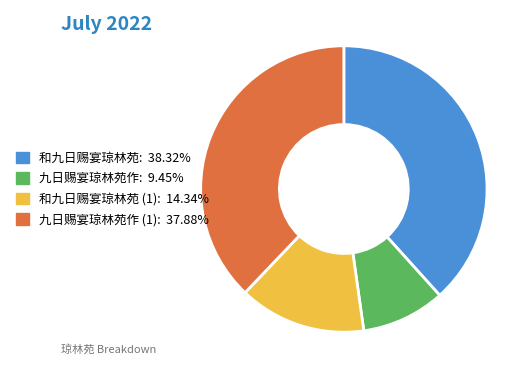

Does any single category account for the majority?

No